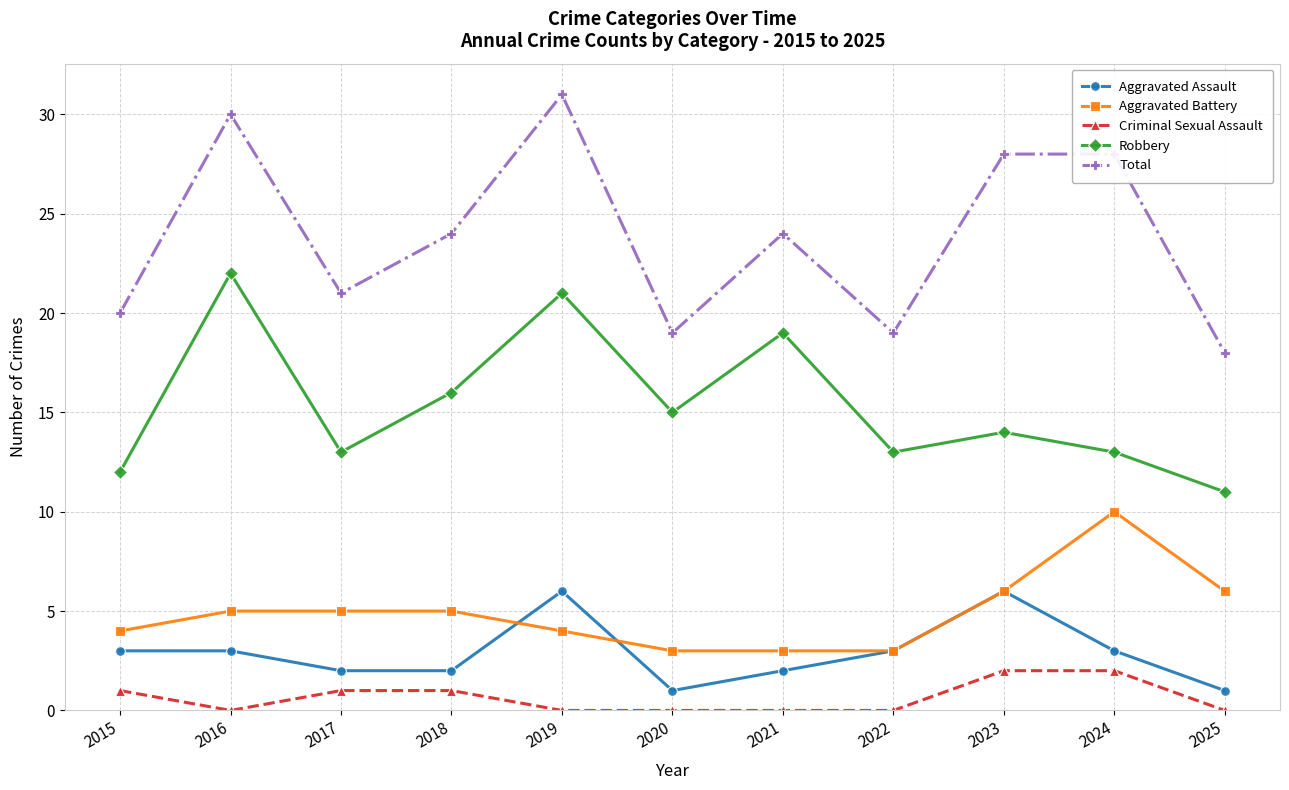

What is the sum of the Aggravated Assault values at 2015 and 2025?

4